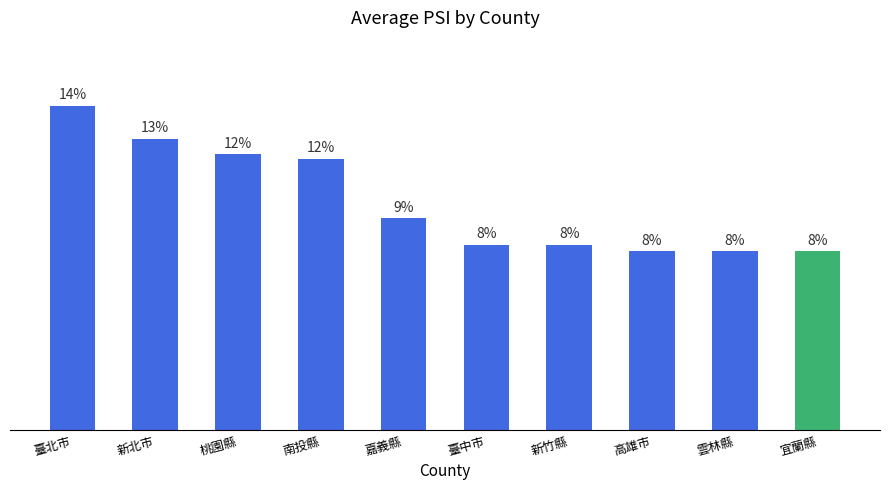

Approximately how many times larger is the value at 桃園縣 compared to 宜蘭縣?

1.5